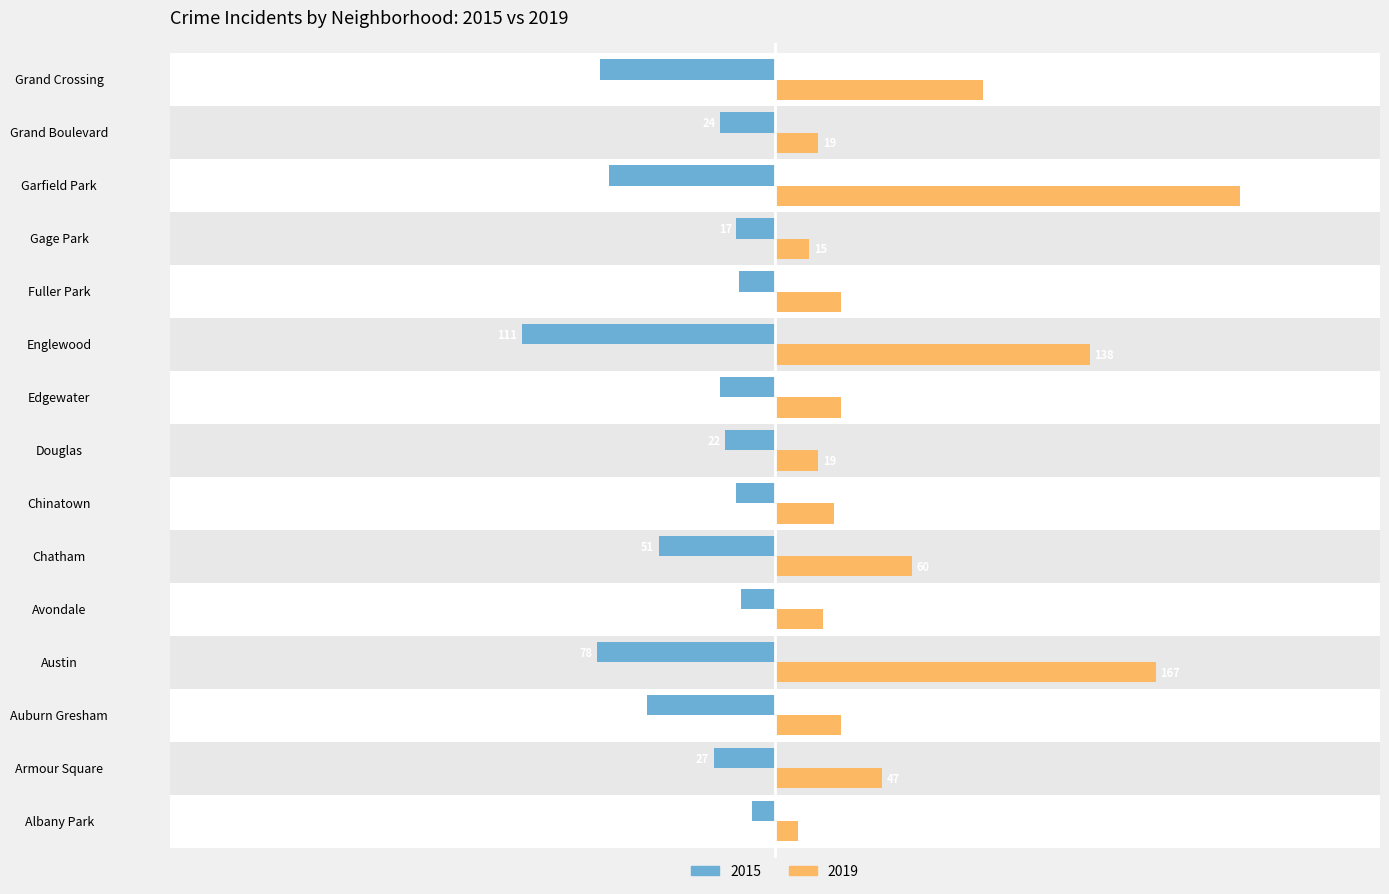

What is the lowest value of the 2015 series?

-111